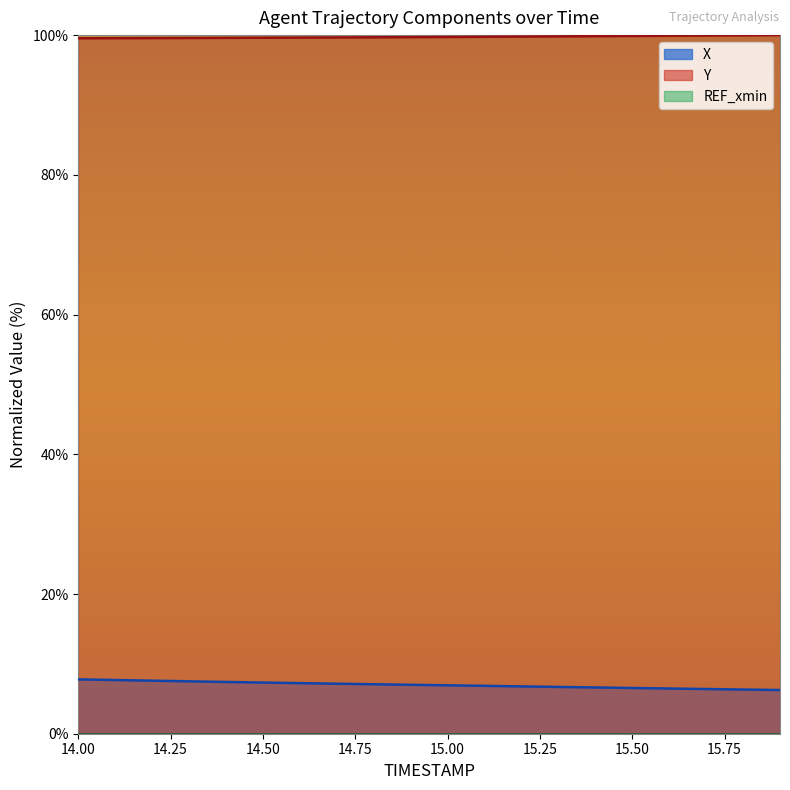

What is the difference between the X values at 15.8 and 14.9?

0.7